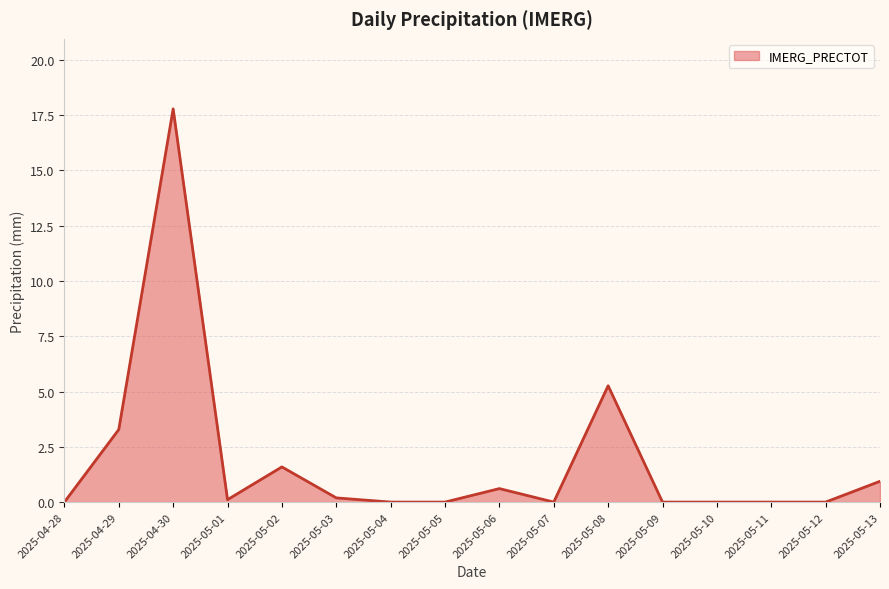

What position from the left is 2025-04-28?

1